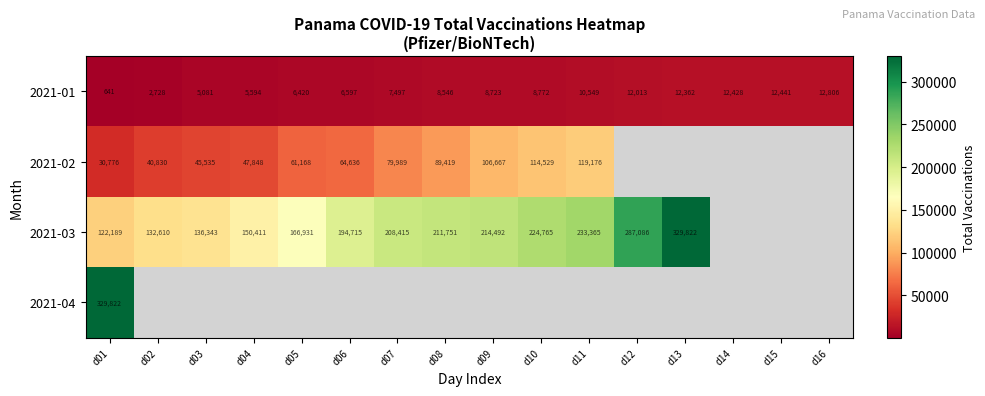

What value does the 2021-01 series have at d11, to the nearest 100?

10500